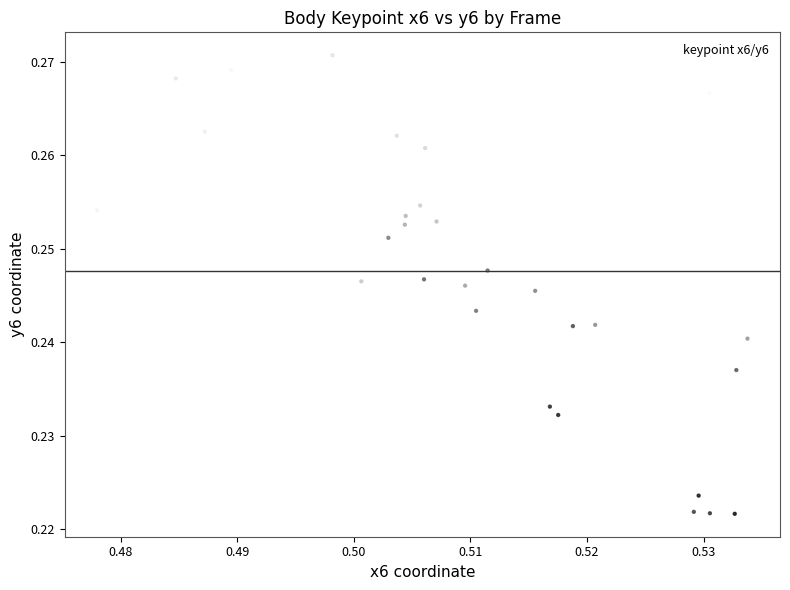

How many data points are displayed?

30